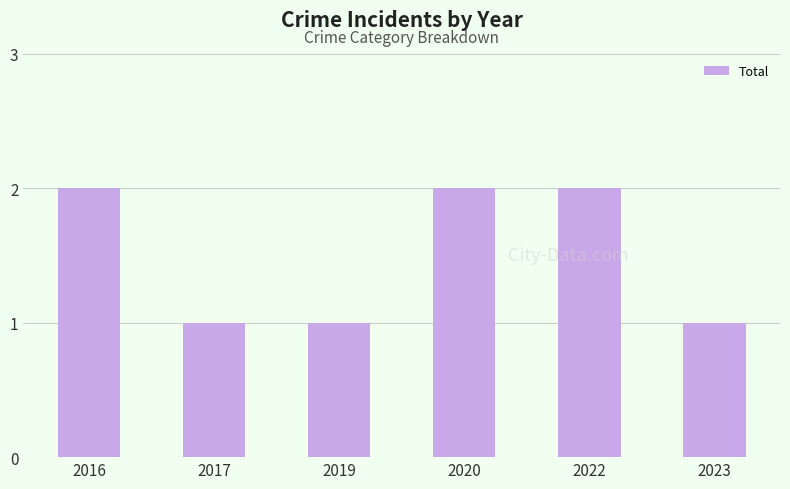

Between 2019 and 2022, which is larger?

2022